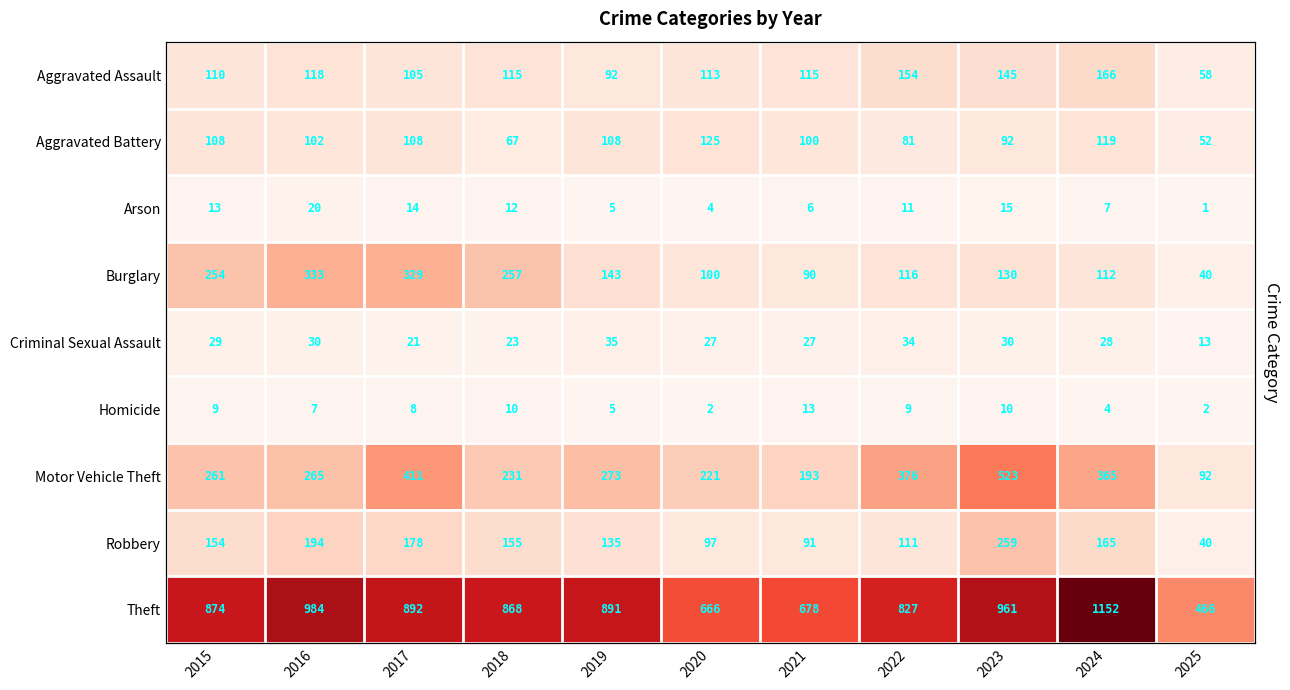

Which has a higher value, 2021 or 2017?

2021